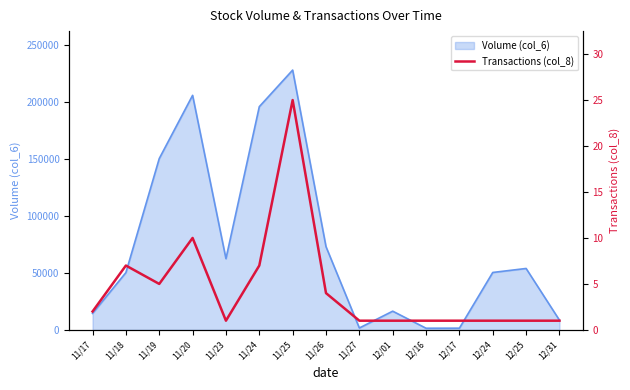

What is the label of the 9th point from the right?

11/25